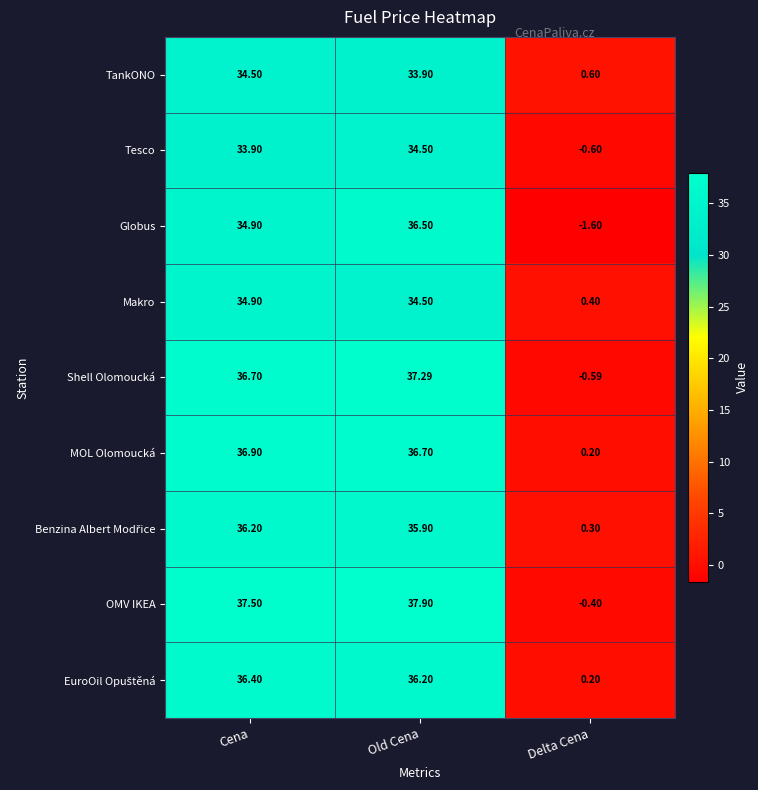

Which series has the largest total across all categories?

OMV IKEA